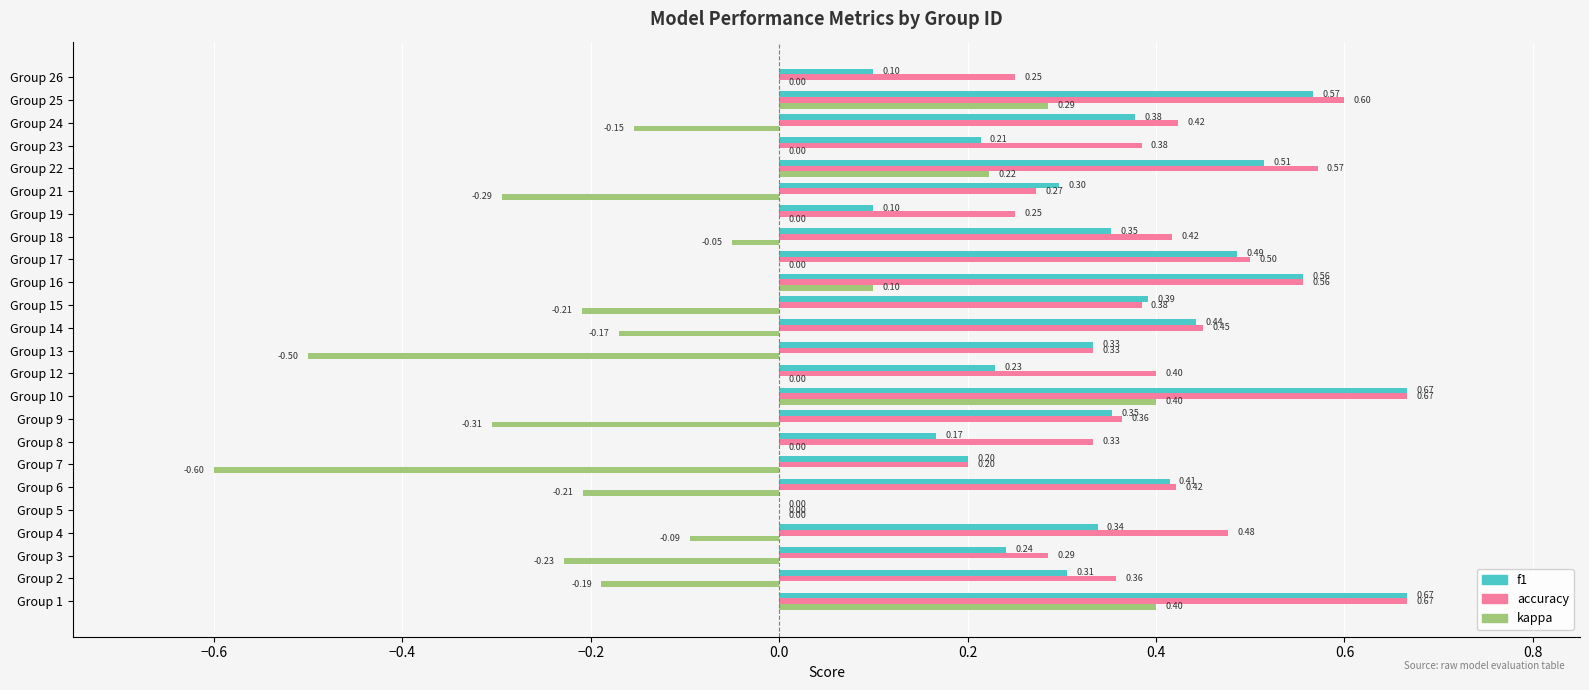

Which series changed the most between Group 7 and Group 15?

kappa